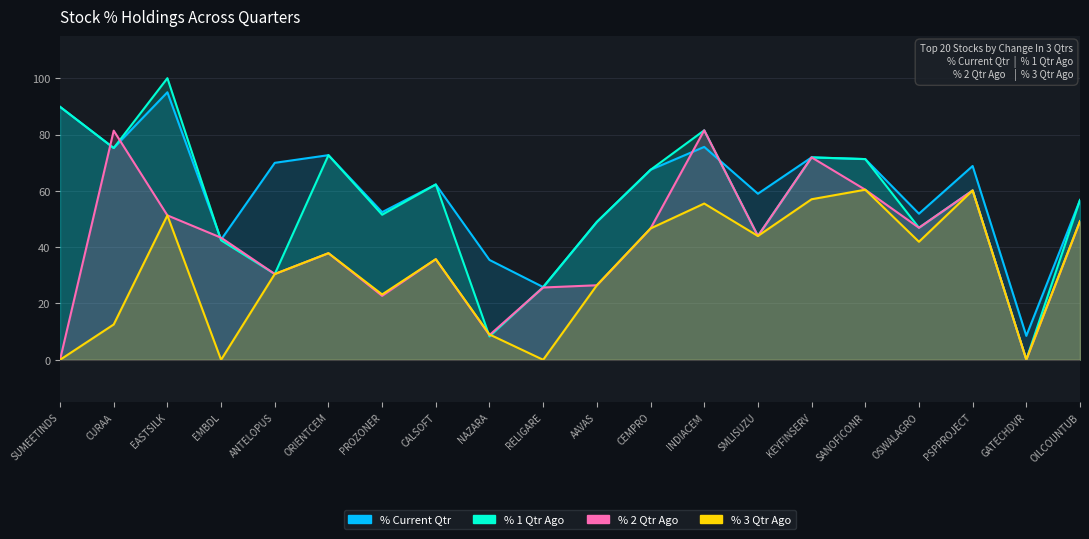

List the series in order of their overall mean, lowest first.

% 3 Qtr Ago, % 2 Qtr Ago, % 1 Qtr Ago, % Current Qtr